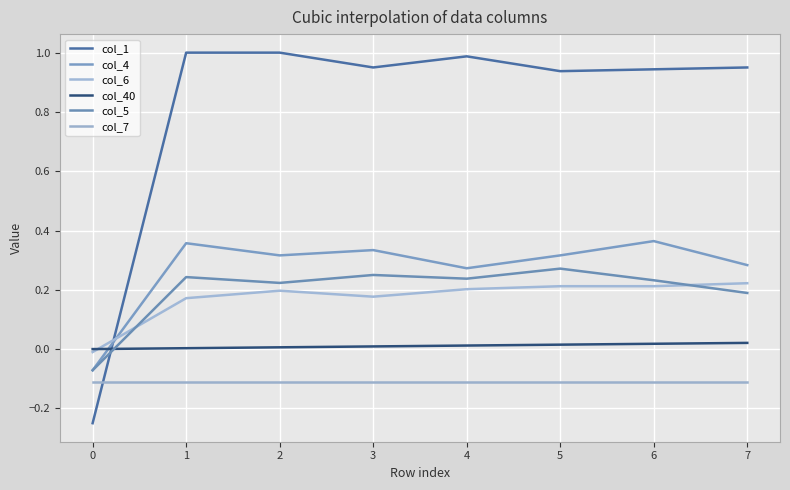

Does the chart display data point markers on the line(s)?

No